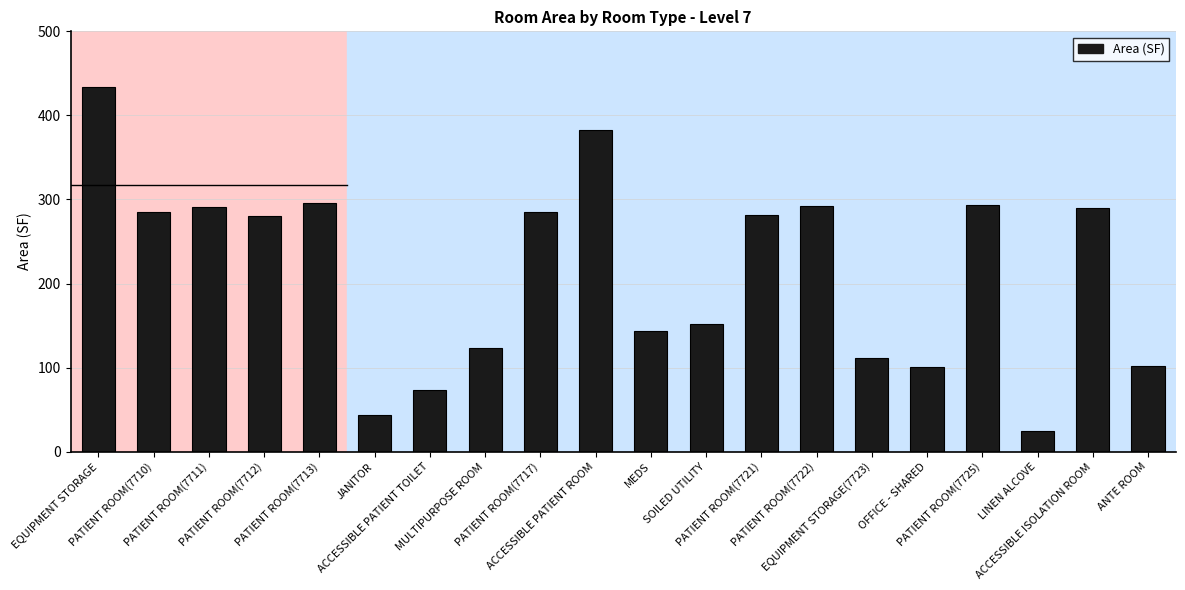

What is the difference between the maximum and minimum values?

408.8